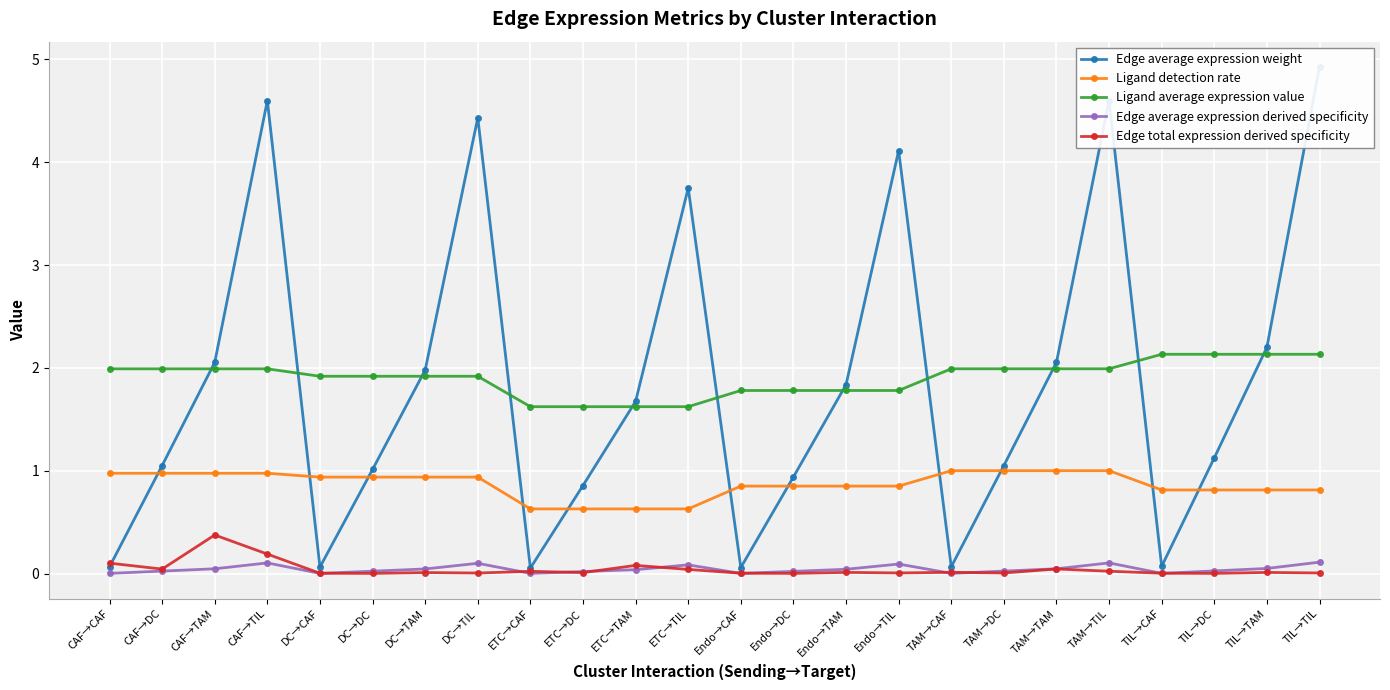

At how many categories does at least one series exceed 2?

11